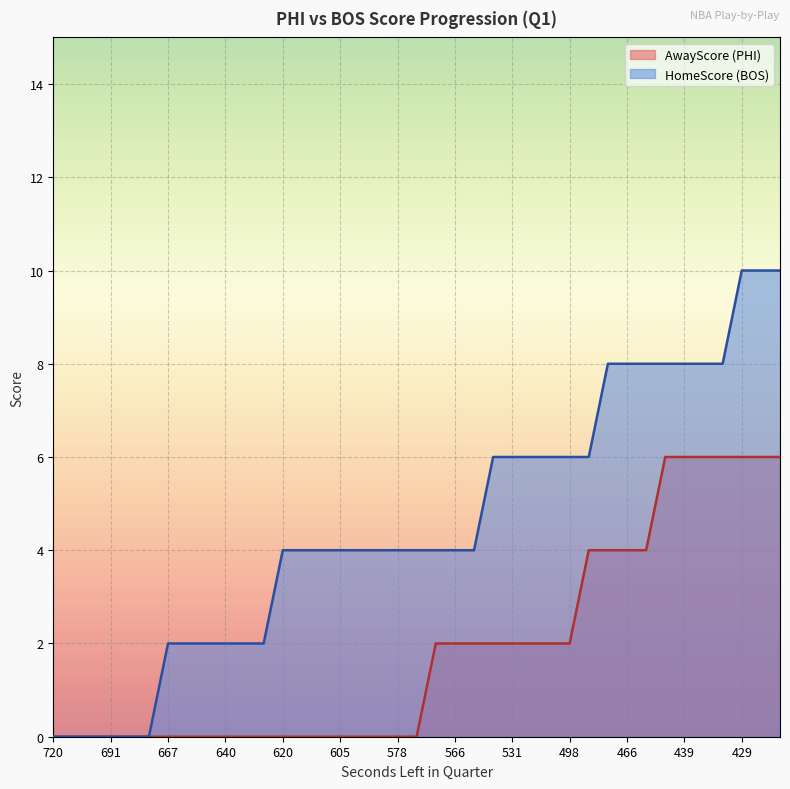

Read the HomeScore value at 641.

2